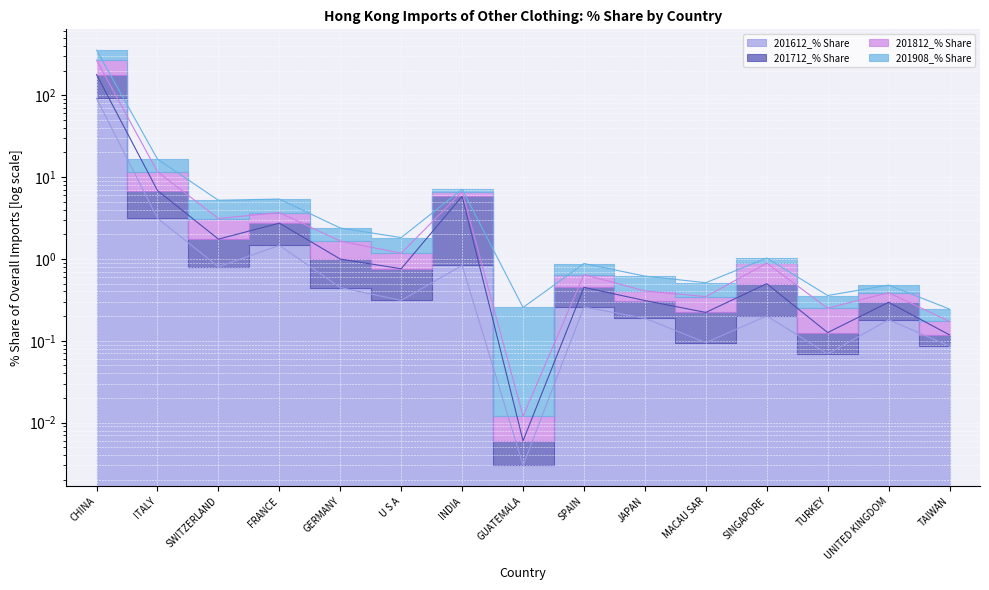

How many data points does each series have?

15